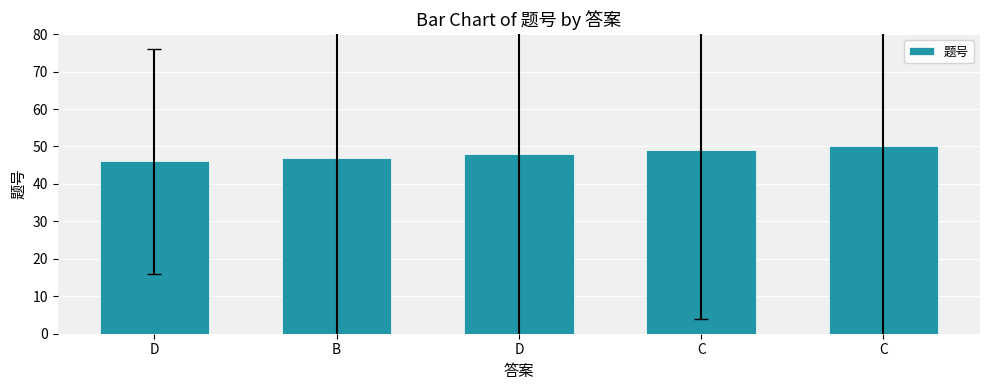

Where is the data nearest to the value 48?

D